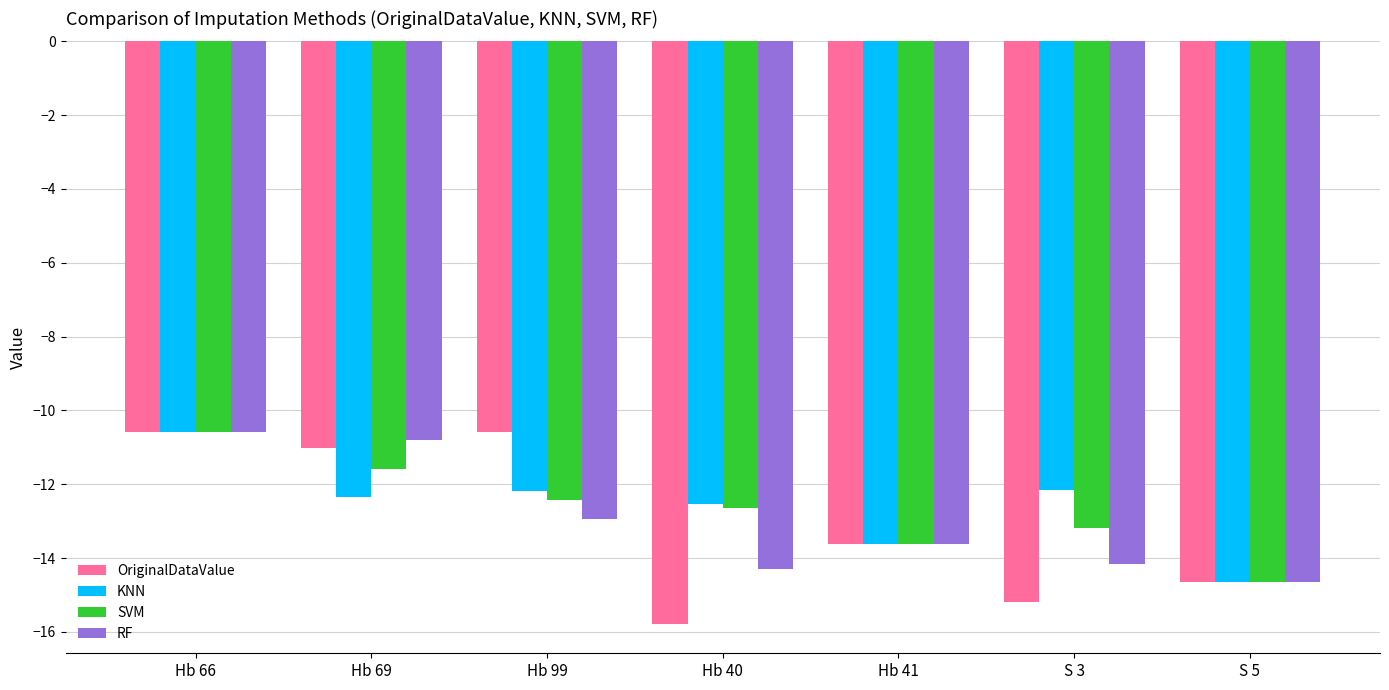

What is the label of the 3rd bar from the left?

Hb 99